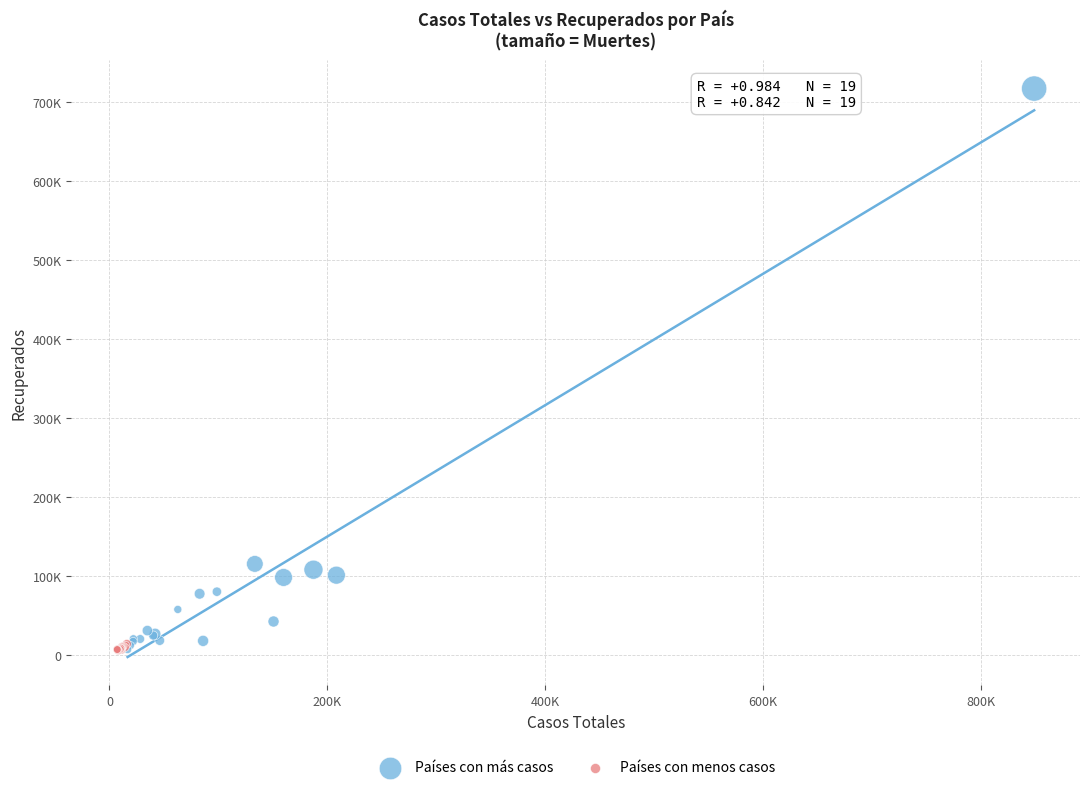

Which series has the largest Y range (max minus min)?

Países con más casos